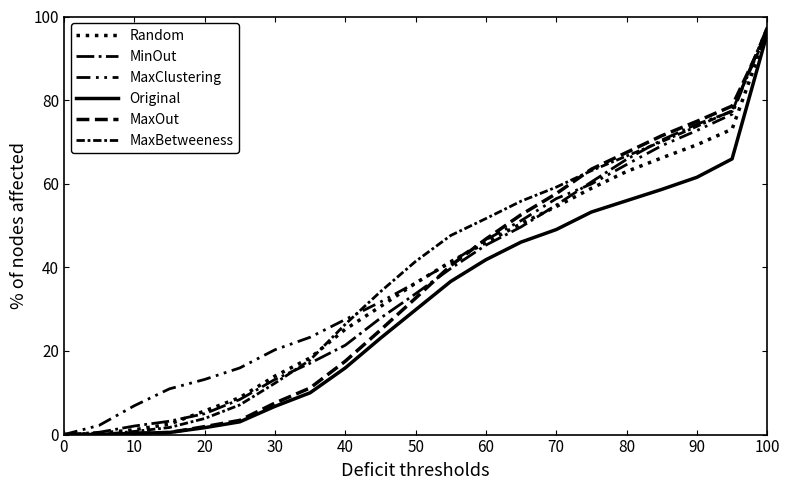

At how many categories does at least one series exceed 39?

11